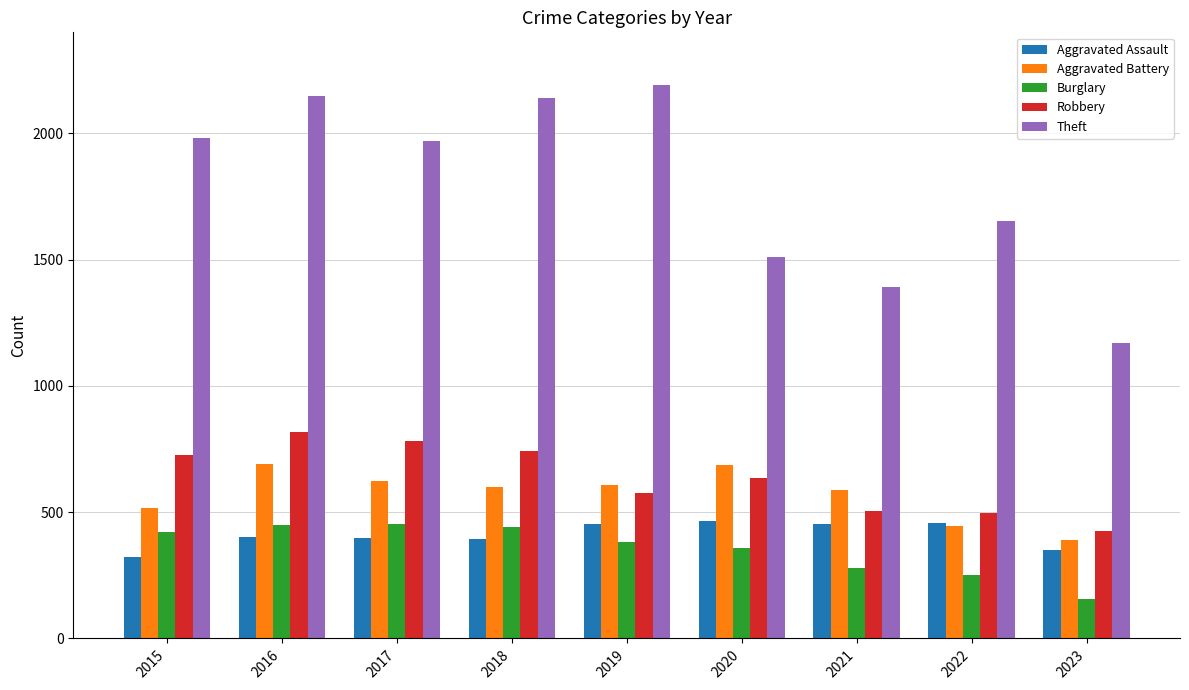

True or false: Aggravated Battery has a value of 608 at 2019.

True